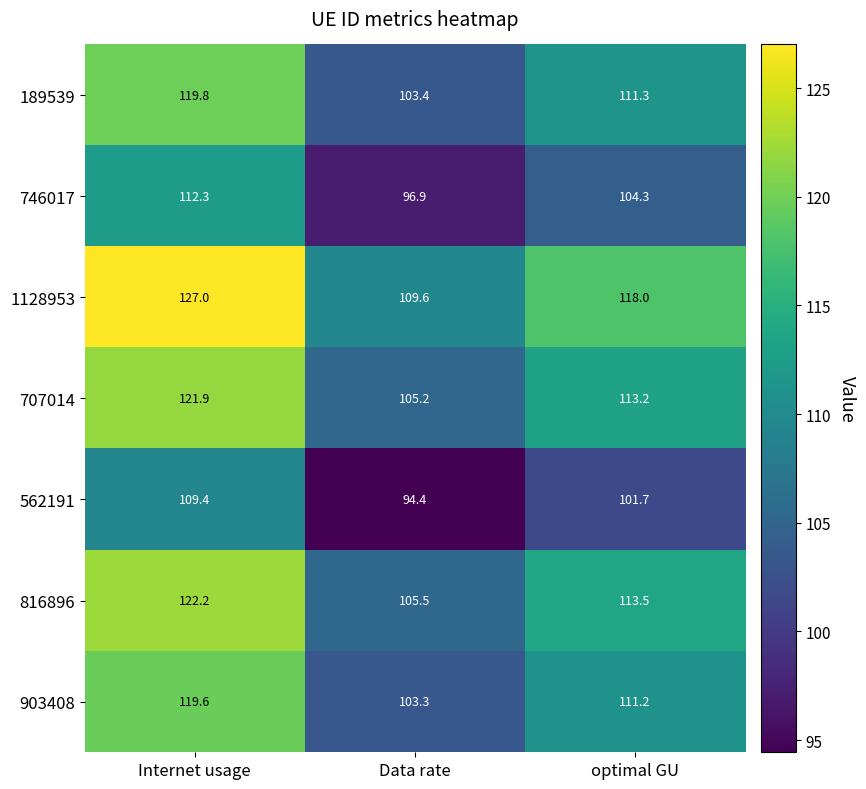

How many data points in 562191 are above 101?

2